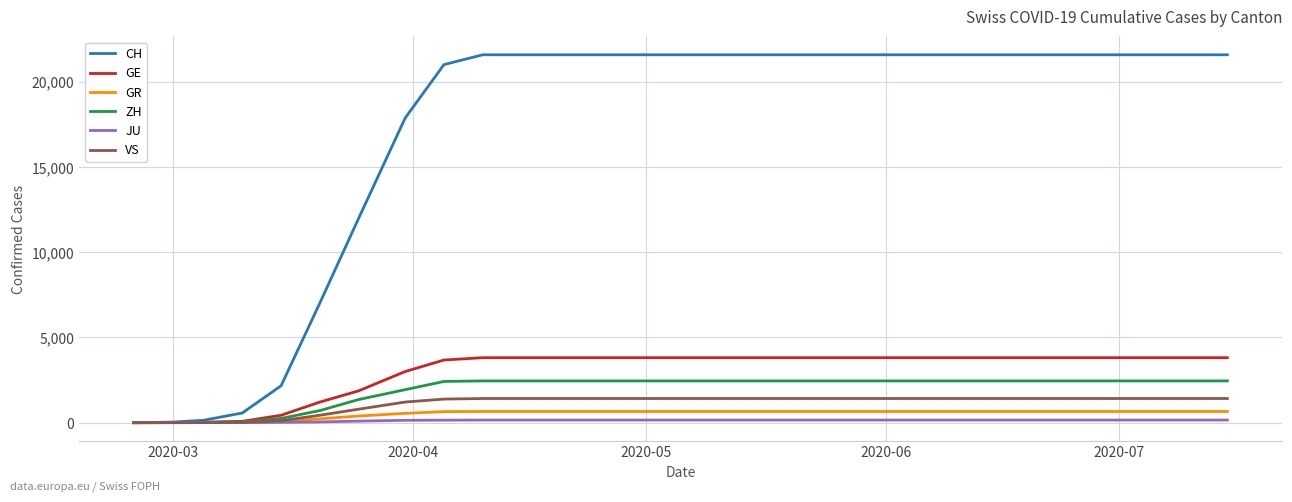

Which series has the largest total across all categories?

CH